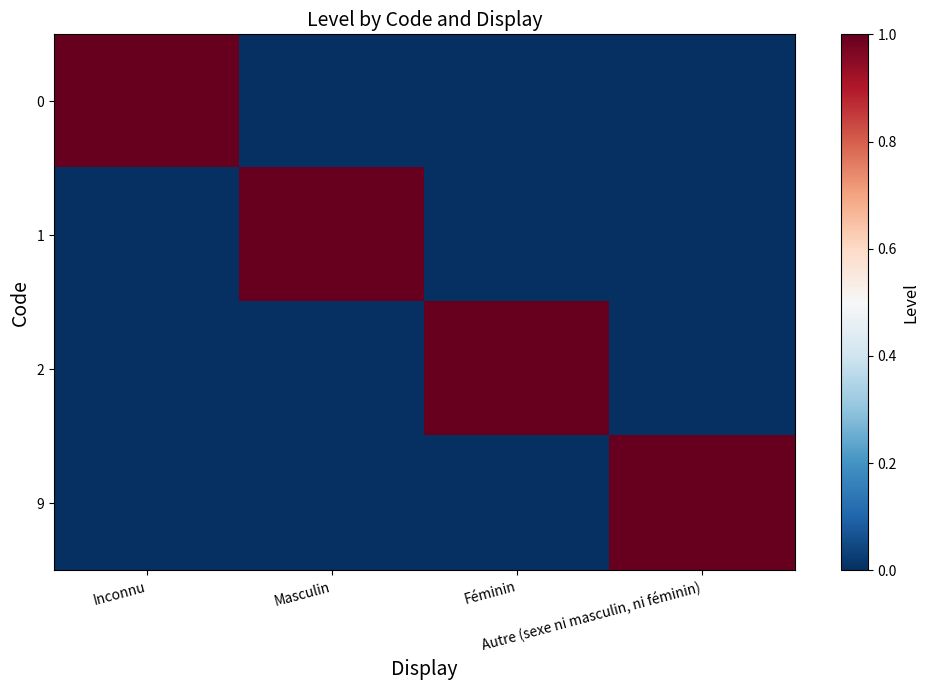

Reading left to right, transcribe all the data shown in this chart.

0: Inconnu=1	Masculin=0	Féminin=0	Autre (sexe ni masculin, ni féminin)=0
1: Inconnu=0	Masculin=1	Féminin=0	Autre (sexe ni masculin, ni féminin)=0
2: Inconnu=0	Masculin=0	Féminin=1	Autre (sexe ni masculin, ni féminin)=0
9: Inconnu=0	Masculin=0	Féminin=0	Autre (sexe ni masculin, ni féminin)=1